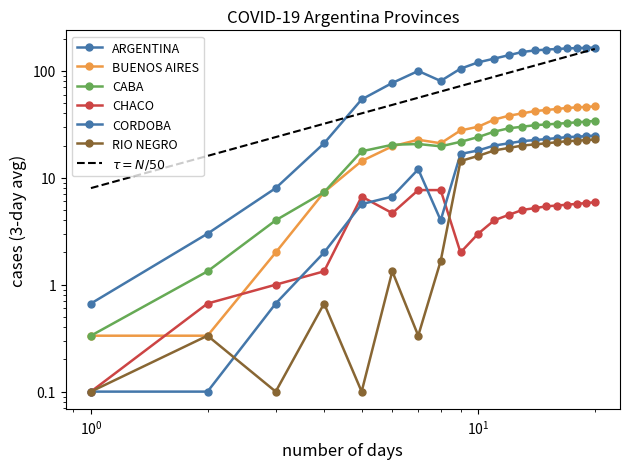

How many categories are shown in the chart?

20